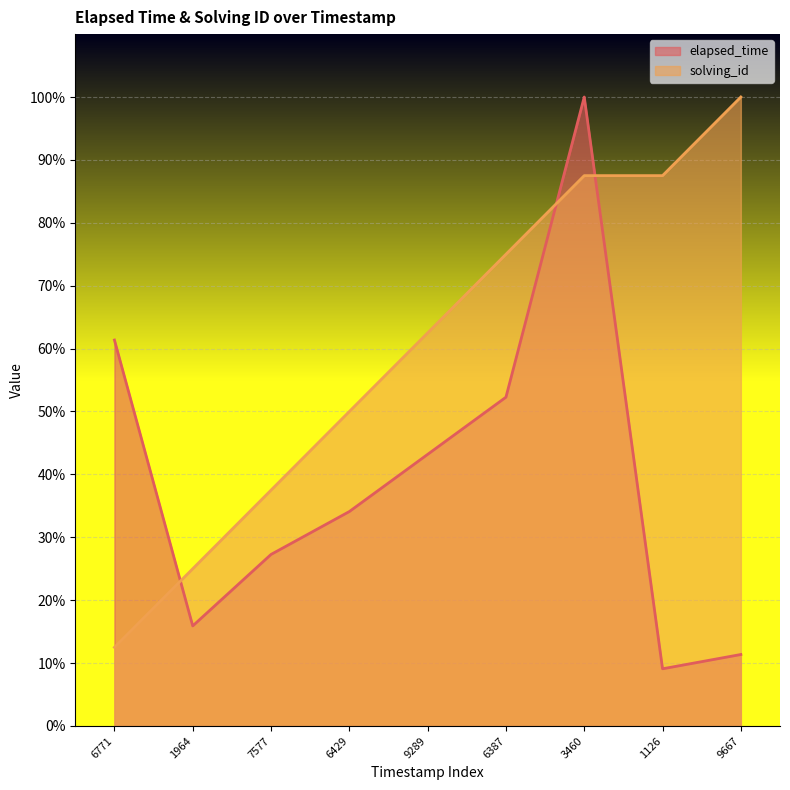

Between which two adjacent categories do solving_id and elapsed_time first intersect?

6771 and 1964